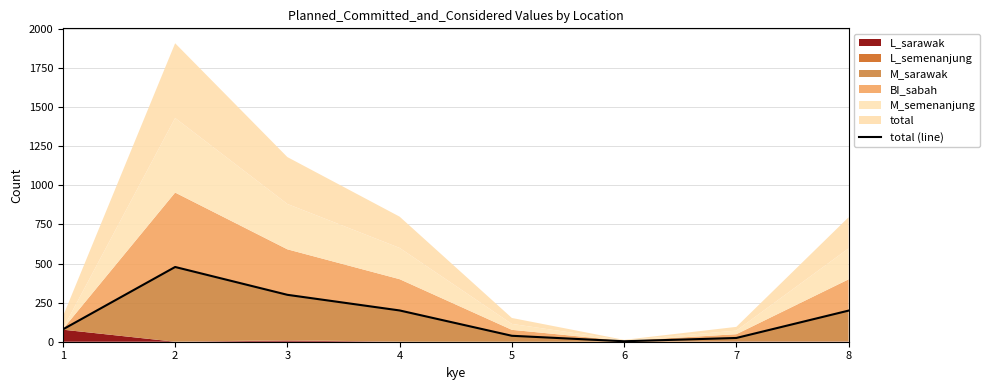

What is the value of the 7th point from the left?

24